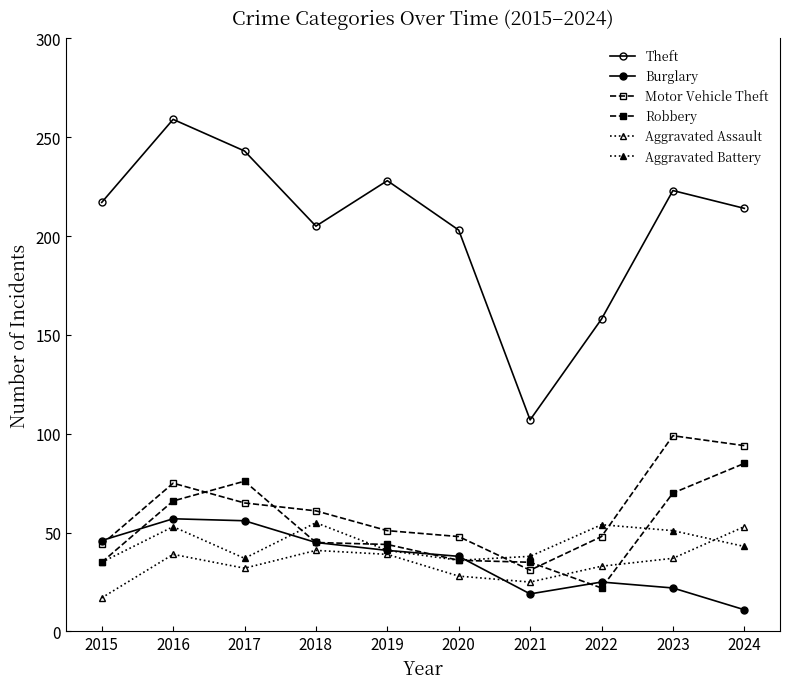

How many lines are shown in the chart?

6